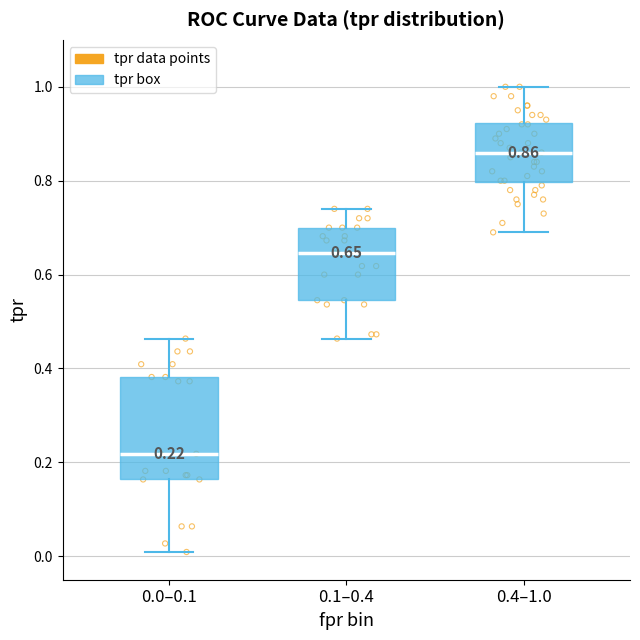

Which box is the tallest, from its lower edge to its upper edge?

0.0–0.1